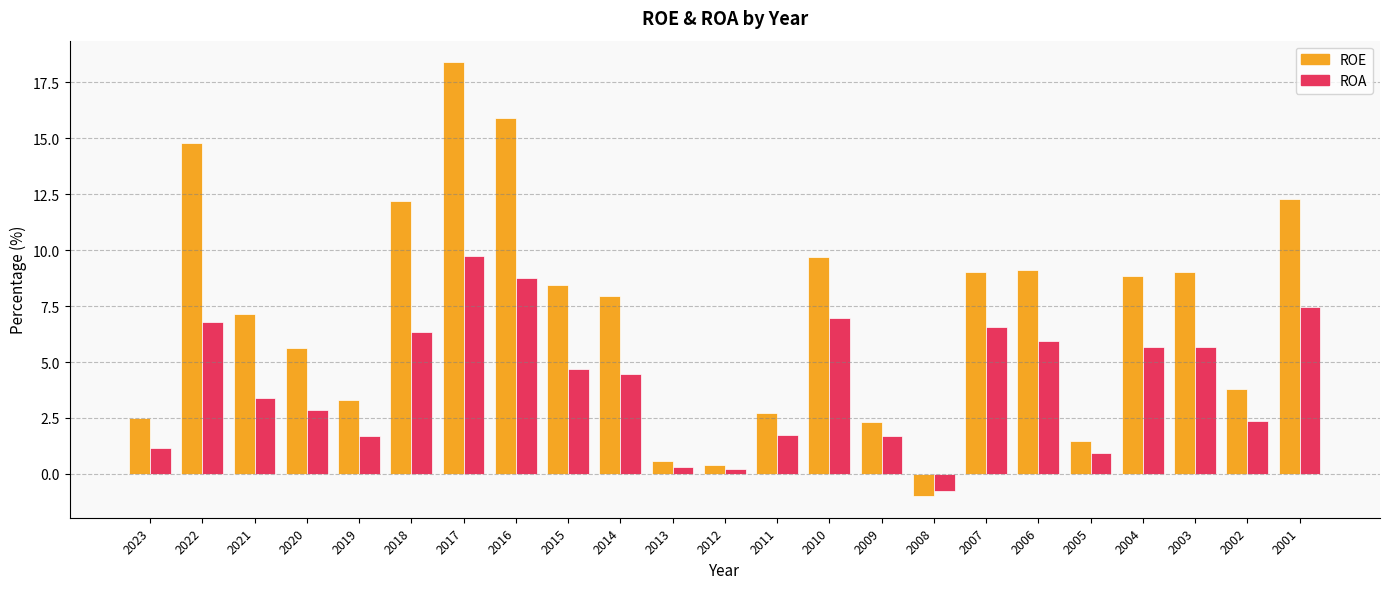

Rank the series at 2002 from highest to lowest value.

ROE, ROA